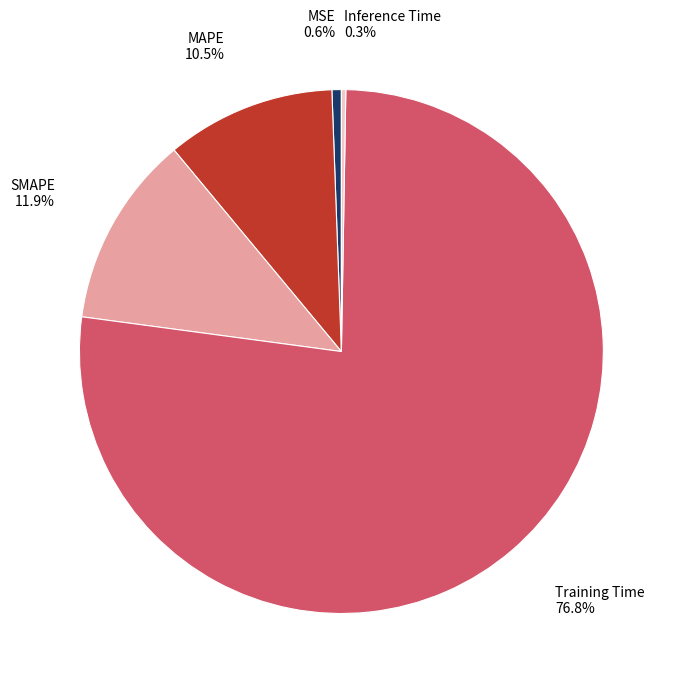

Is there any slice that represents more than half of the pie?

Yes